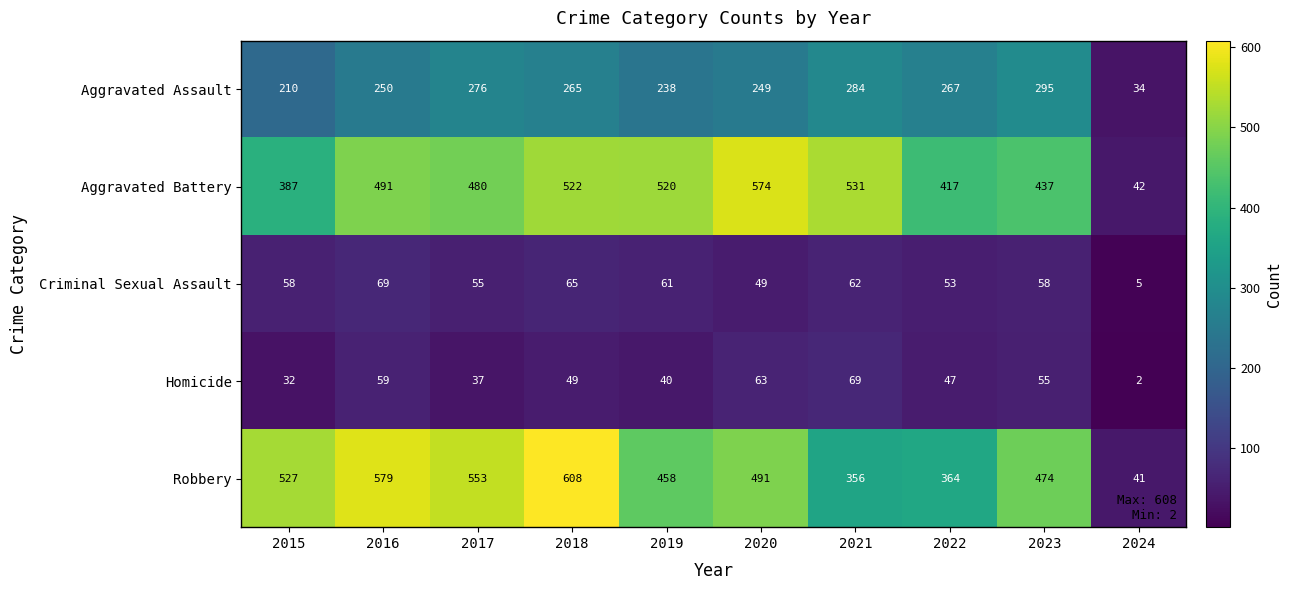

Which series changed the most between 2020 and 2023?

Aggravated Battery